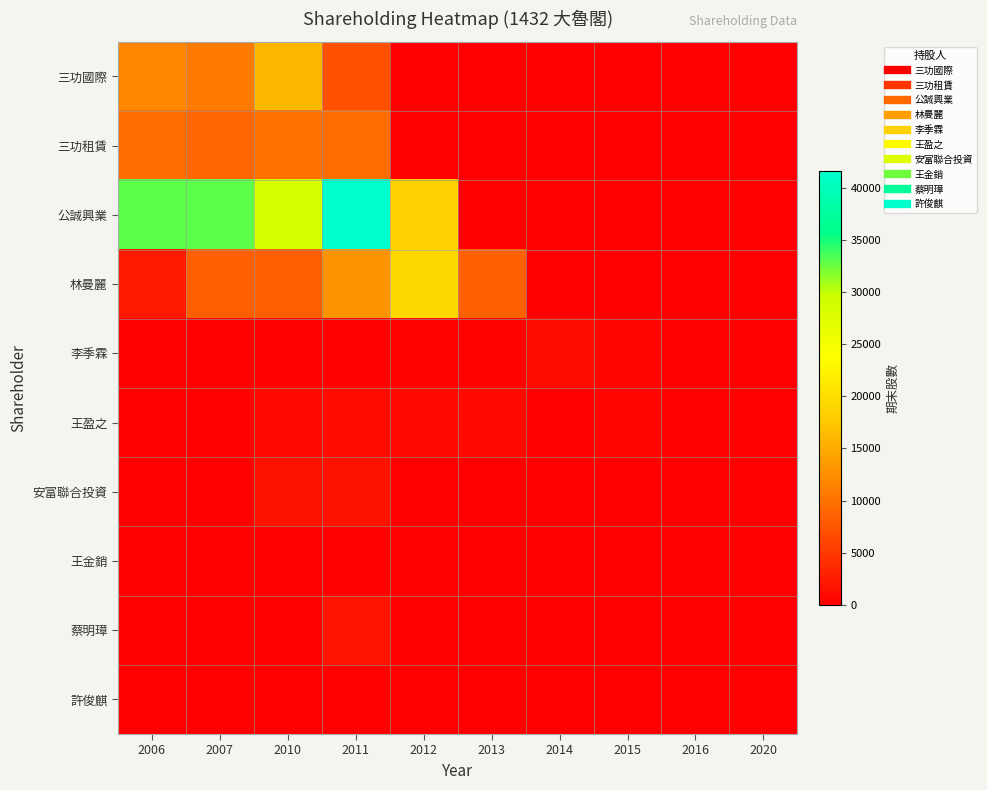

Rank the series by their maximum value, from highest to lowest.

公誠興業, 林曼麗, 三功國際, 三功租賃, 蔡明璋, 安富聯合投資, 李季霖, 王盈之, 許俊麒, 王金銷